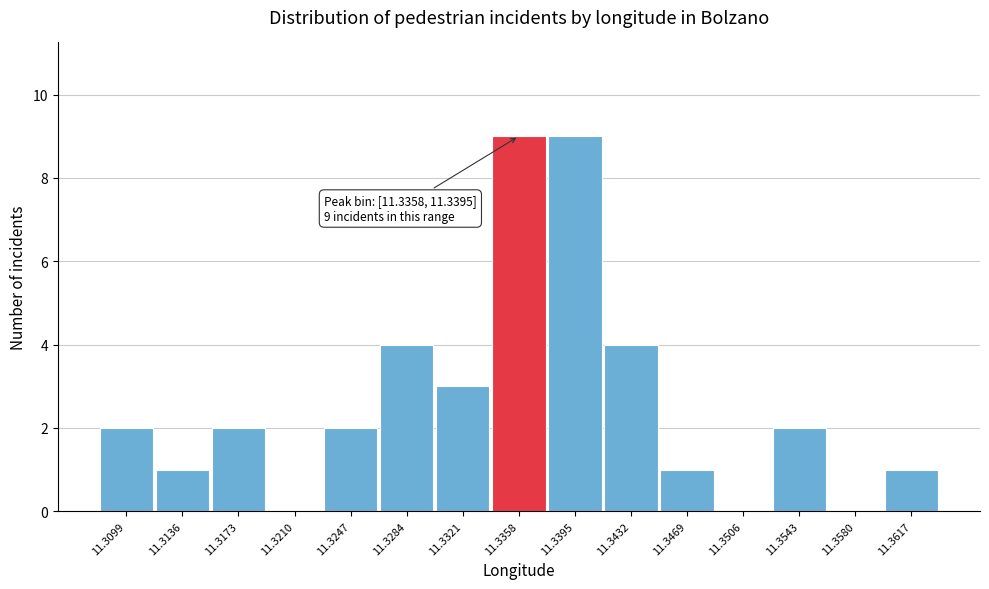

Reading right to left, what are all the values shown in this chart?

11.3617=1	11.3580=0	11.3543=2	11.3506=0	11.3469=1	11.3432=4	11.3395=9	11.3358=9	11.3321=3	11.3284=4	11.3247=2	11.3210=0	11.3173=2	11.3136=1	11.3099=2